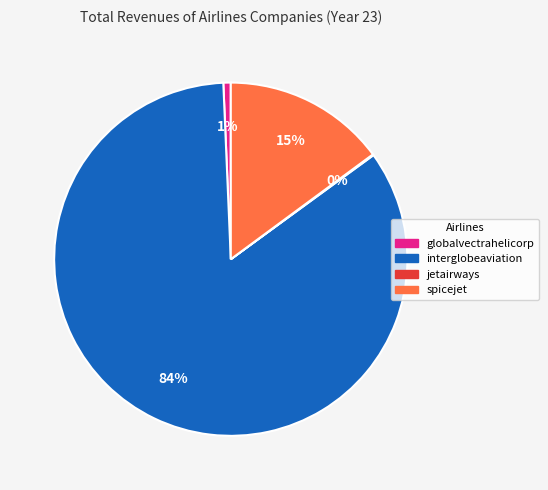

Does any single category account for the majority?

Yes